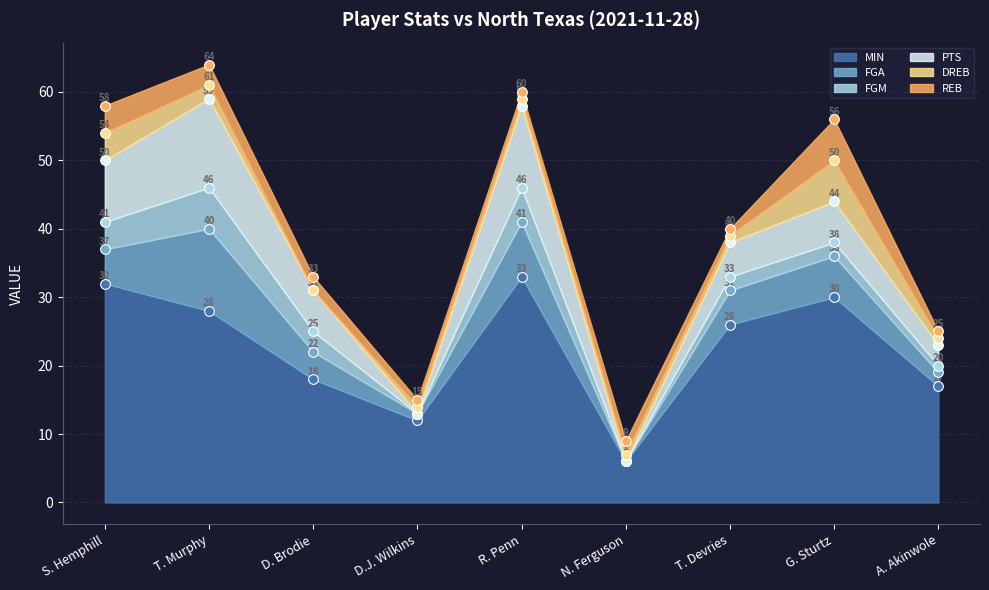

True or false: MIN has a value of 47 at R. Penn.

False